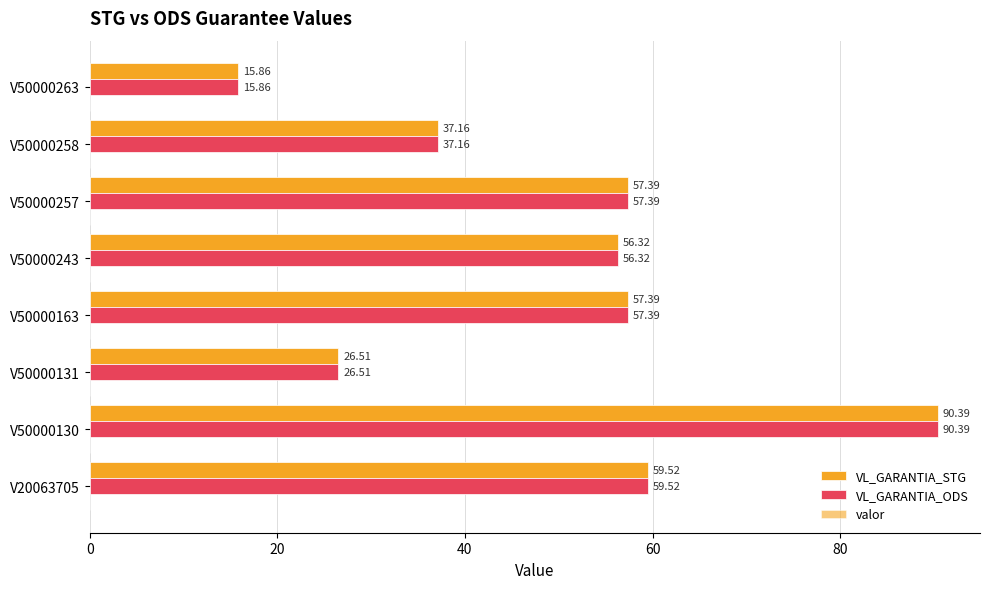

At which label is VL_GARANTIA_STG closest to 53?

V50000243